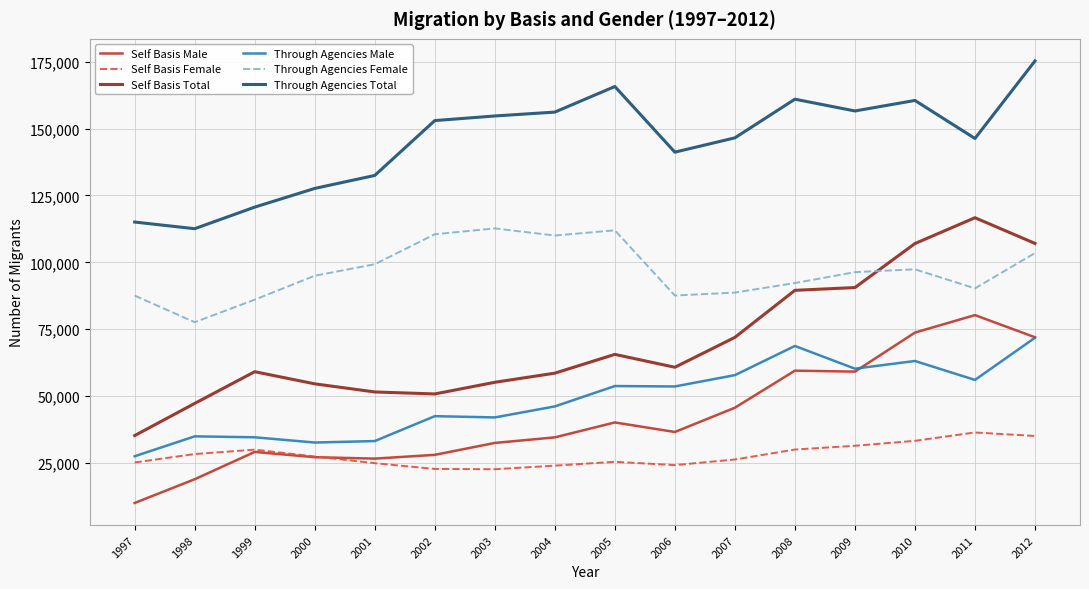

True or false: Self Basis Total and Self Basis Male intersect in this chart.

False